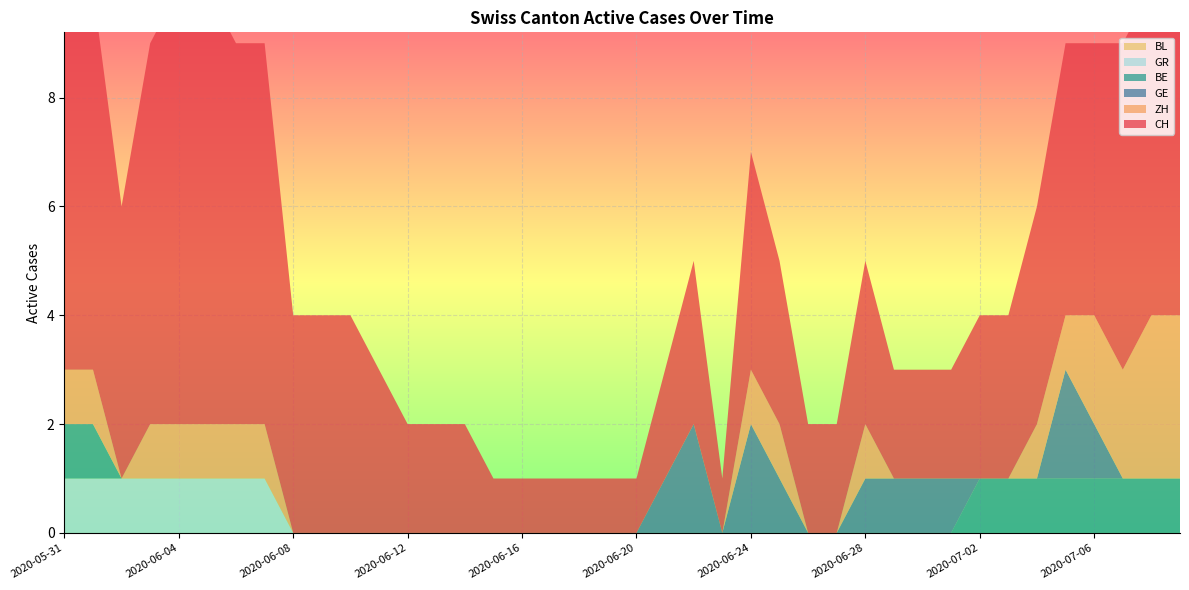

Reading left to right, transcribe all the data shown in this chart.

CH: 7	7	5	7	8	8	7	7	4	4	4	3	2	2	2	1	1	1	1	1	1	2	3	1	4	3	2	2	3	2	2	2	3	3	4	5	5	6	6	6
ZH: 1	1	0	1	1	1	1	1	0	0	0	0	0	0	0	0	0	0	0	0	0	0	0	0	1	1	0	0	1	0	0	0	0	0	1	1	2	2	3	3
BE: 1	1	0	0	0	0	0	0	0	0	0	0	0	0	0	0	0	0	0	0	0	0	0	0	0	0	0	0	0	0	0	0	1	1	1	1	1	1	1	1
GE: 0	0	0	0	0	0	0	0	0	0	0	0	0	0	0	0	0	0	0	0	0	1	2	0	2	1	0	0	1	1	1	1	0	0	0	2	1	0	0	0
GR: 1	1	1	1	1	1	1	1	0	0	0	0	0	0	0	0	0	0	0	0	0	0	0	0	0	0	0	0	0	0	0	0	0	0	0	0	0	0	0	0
BL: 0	0	0	0	0	0	0	0	0	0	0	0	0	0	0	0	0	0	0	0	0	0	0	0	0	0	0	0	0	0	0	0	0	0	0	0	0	0	0	0